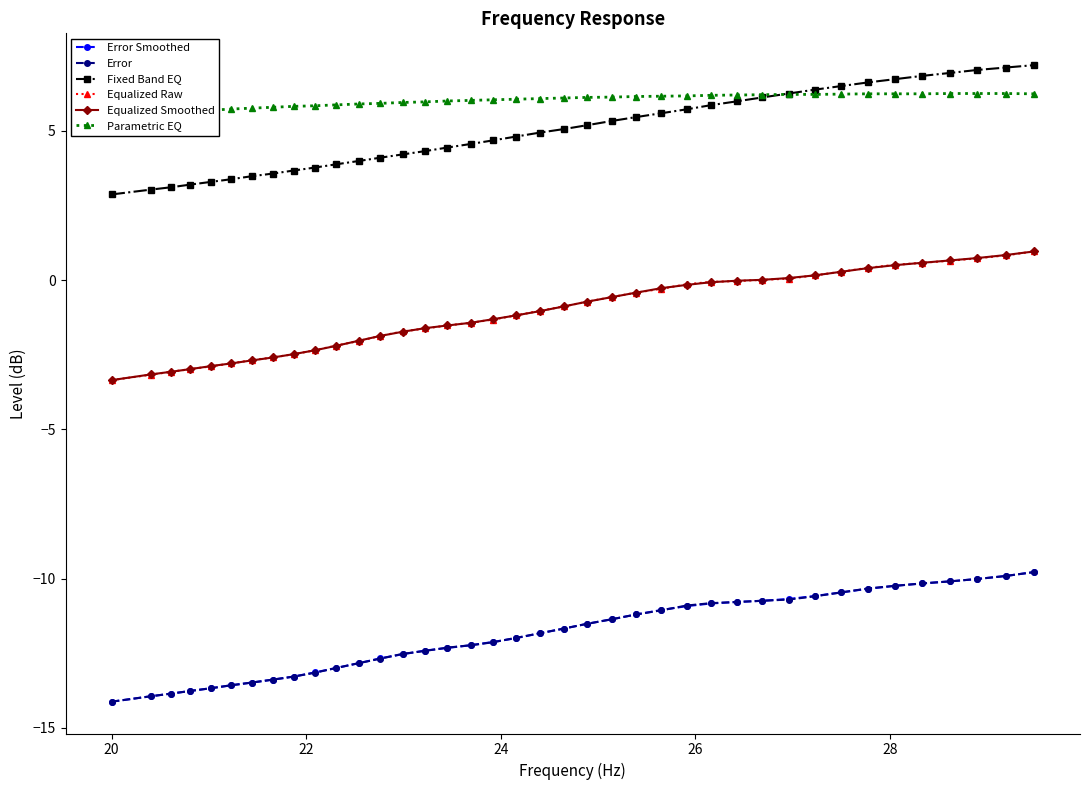

True or false: Fixed Band EQ and Equalized Raw cross at least once.

False